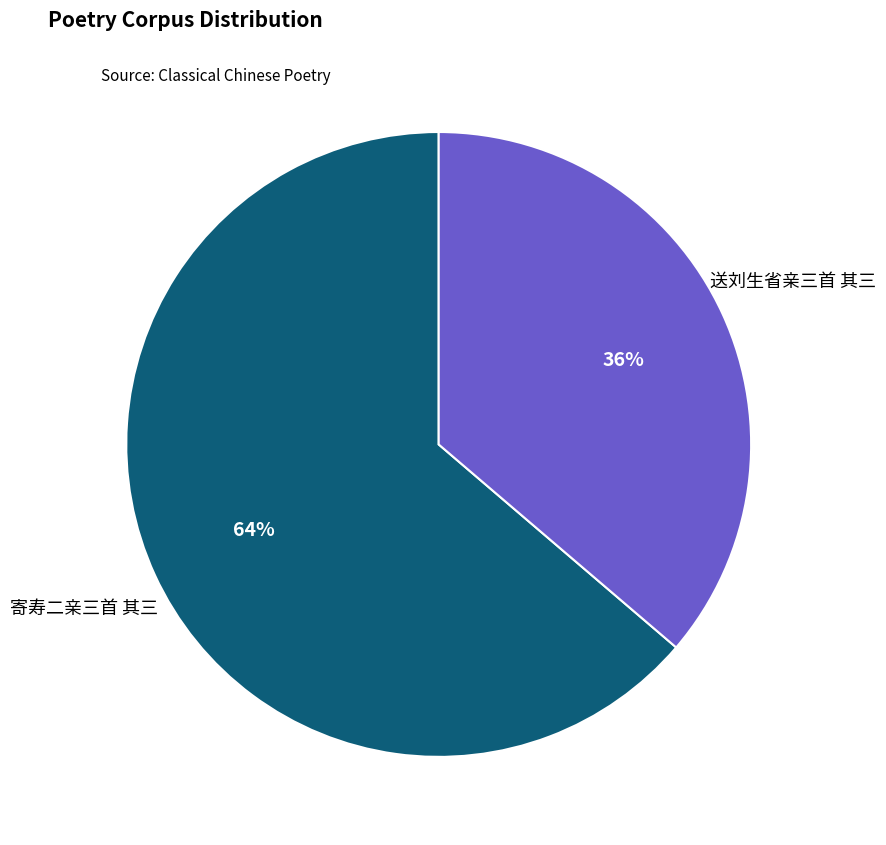

Which category has the biggest portion of the pie?

寄寿二亲三首 其三